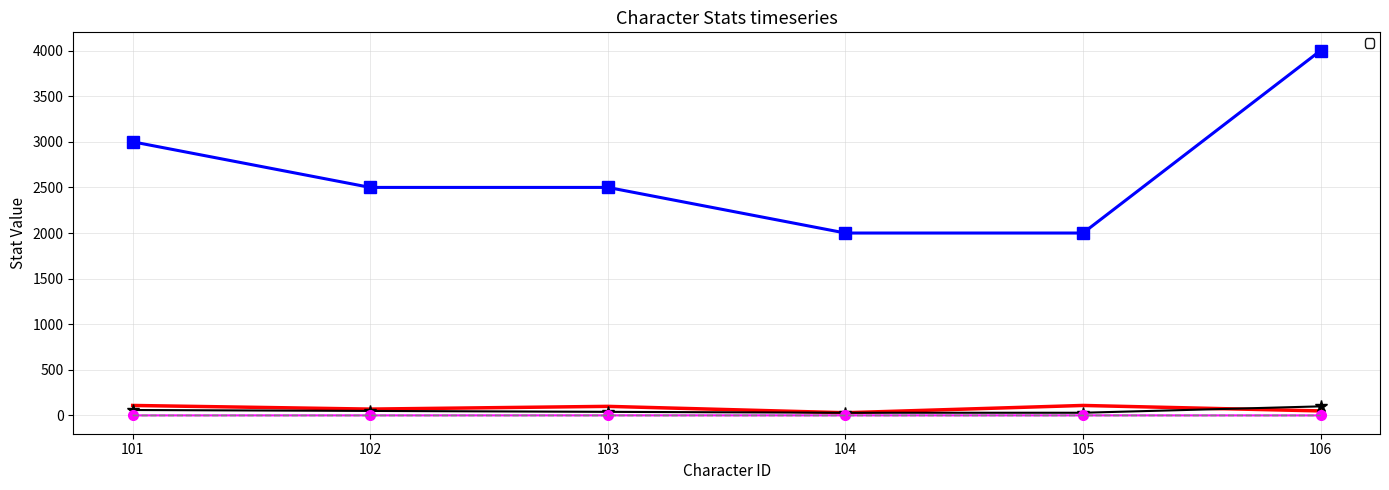

What is the difference between the maximum and minimum values in the _atk series?

80.0